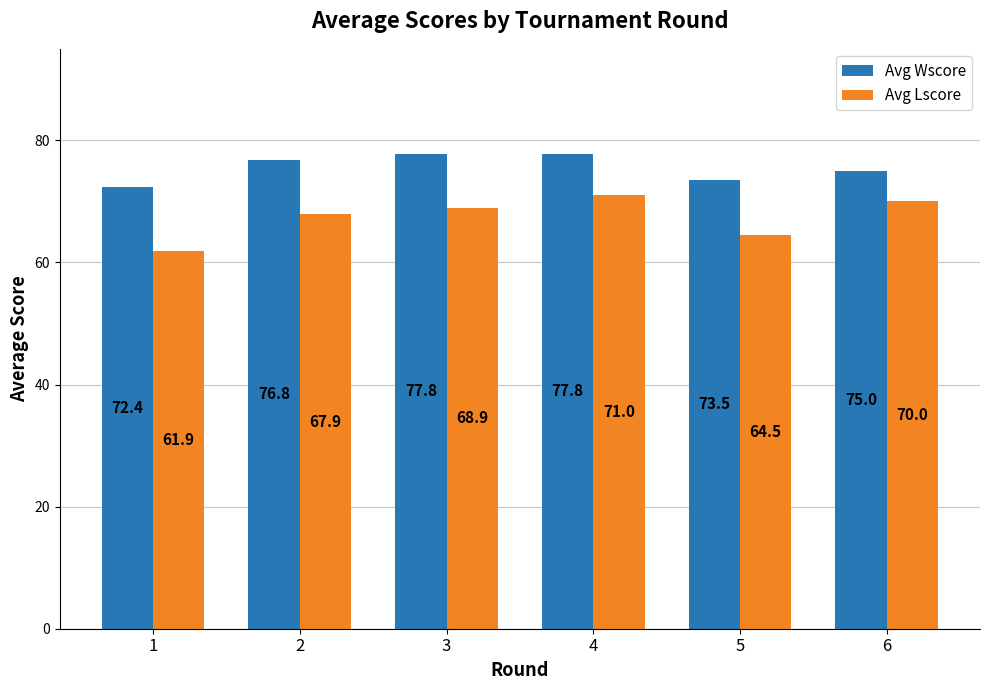

What is the average value of the Avg Lscore series?

67.4